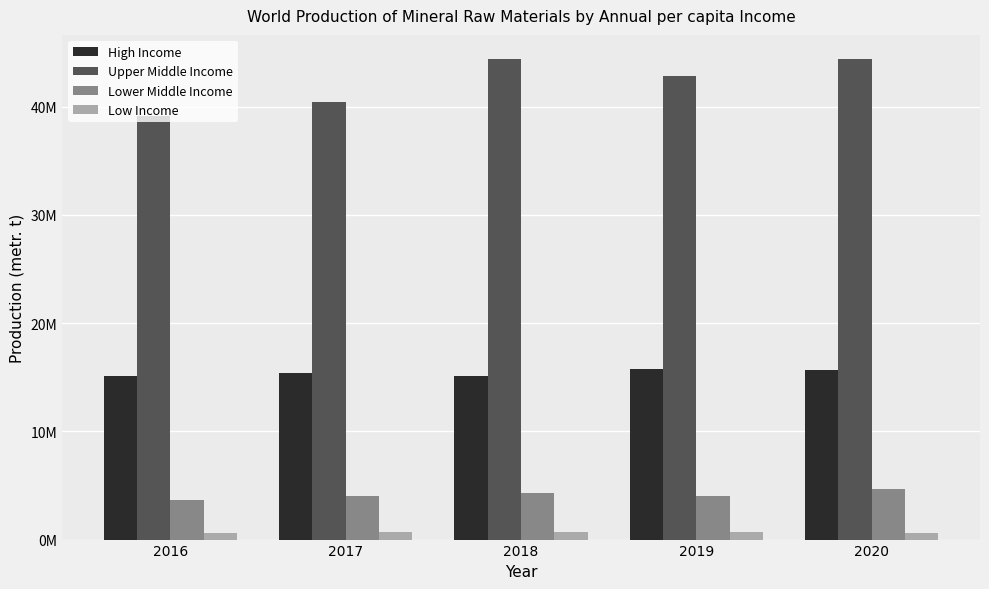

Which label corresponds to the largest value in the chart?

2020